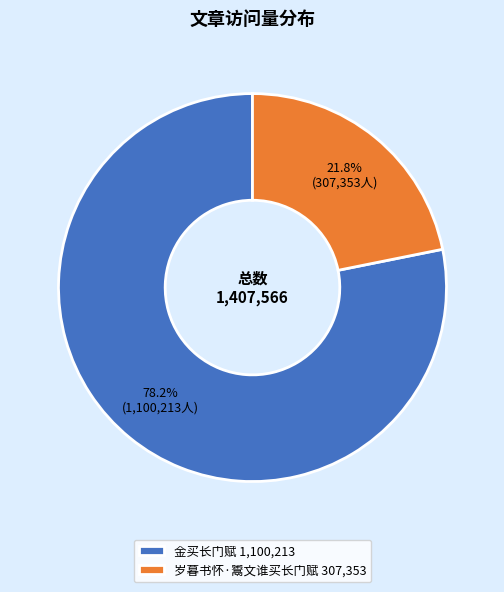

To the nearest percent, what is the average slice percentage?

50%